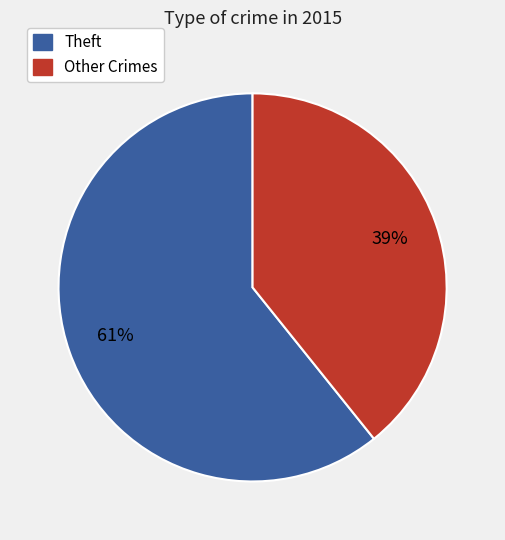

How many segments does this pie chart have?

2